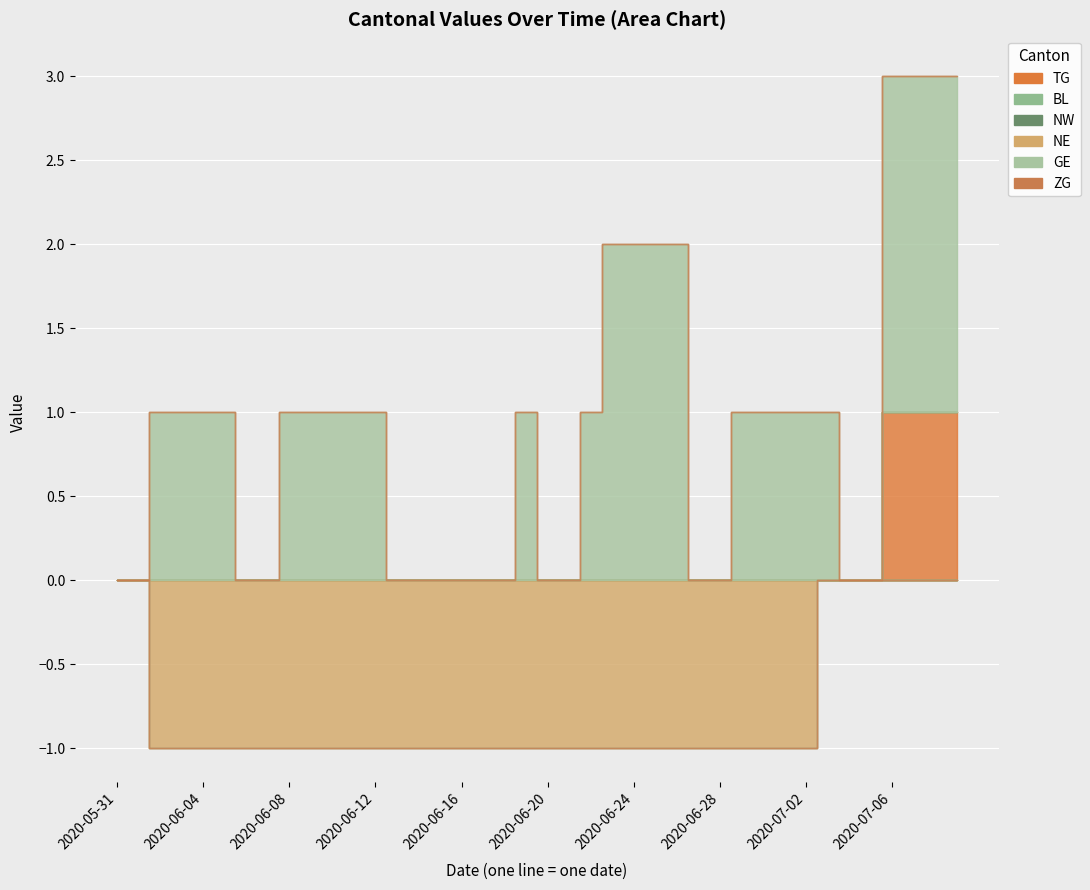

Which series has the widest spread of values?

GE